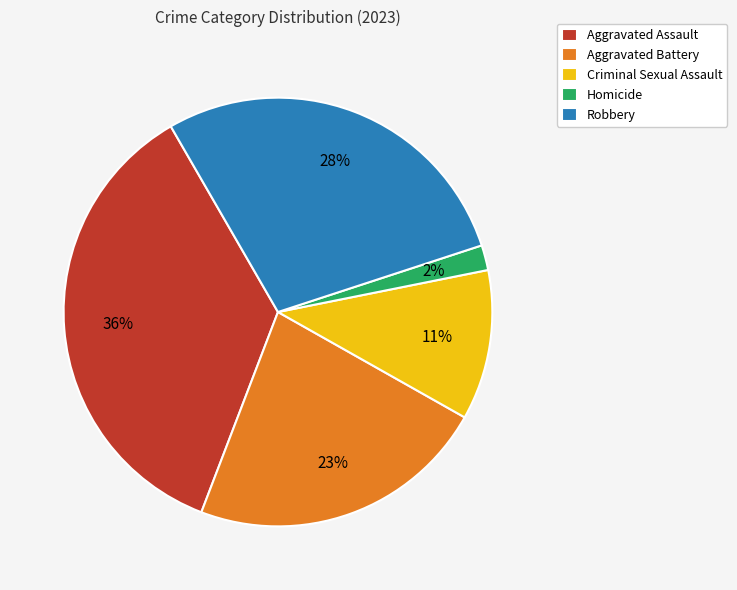

Combined, do Aggravated Battery and Aggravated Assault account for over 50%?

Yes